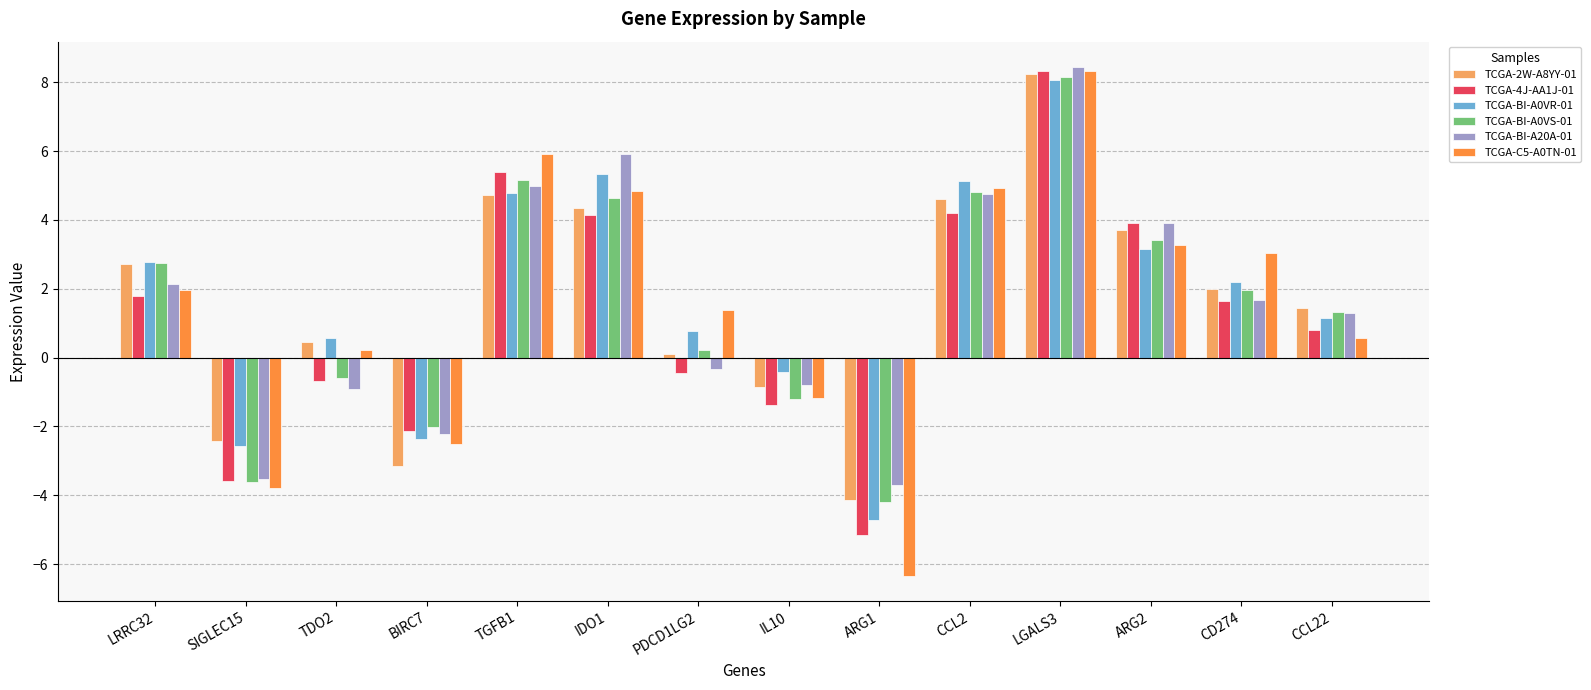

At which category does the chart reach its minimum across all series?

ARG1